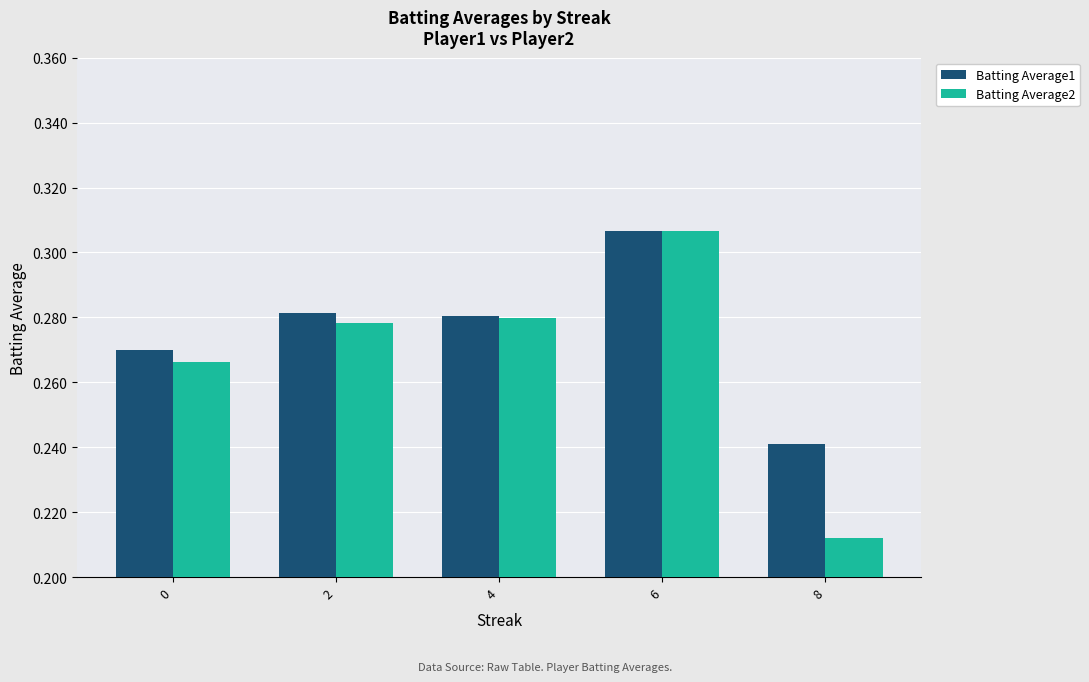

Which series has the largest range (max minus min)?

Batting Average2